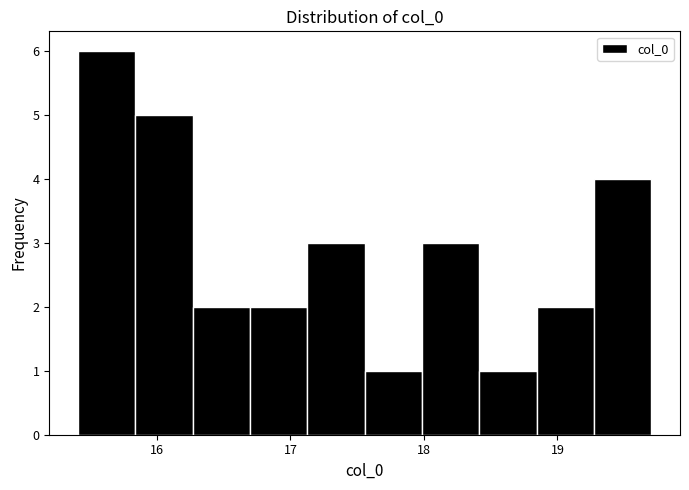

Which range on the x-axis has the tallest bar?

15.4 to 15.8